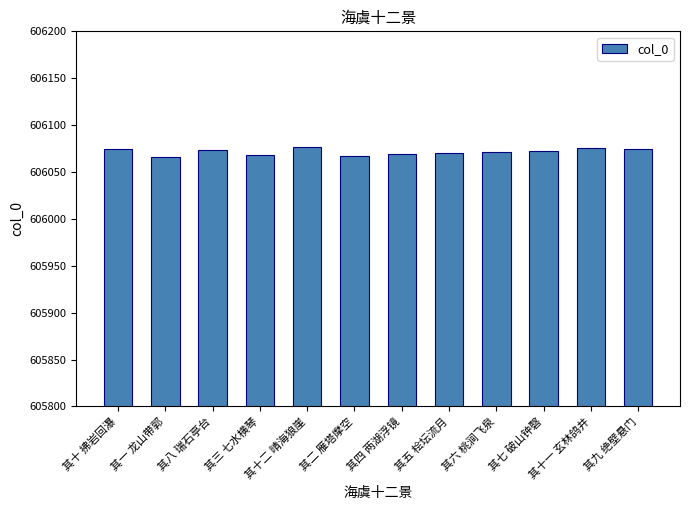

What is the difference between the maximum and minimum values?

11